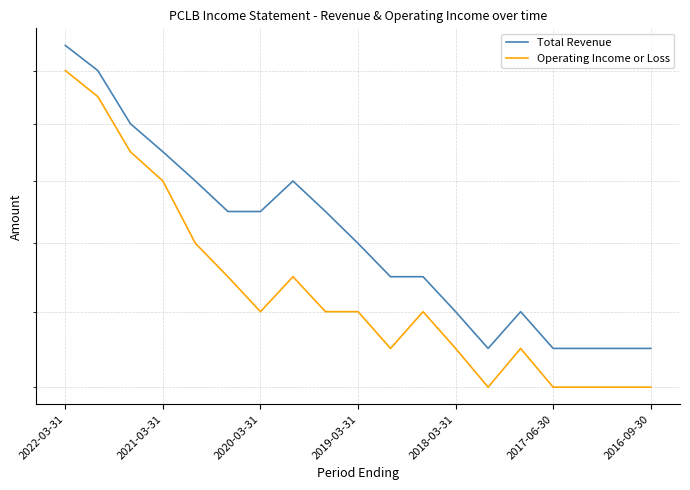

How many data points does each series have?

19